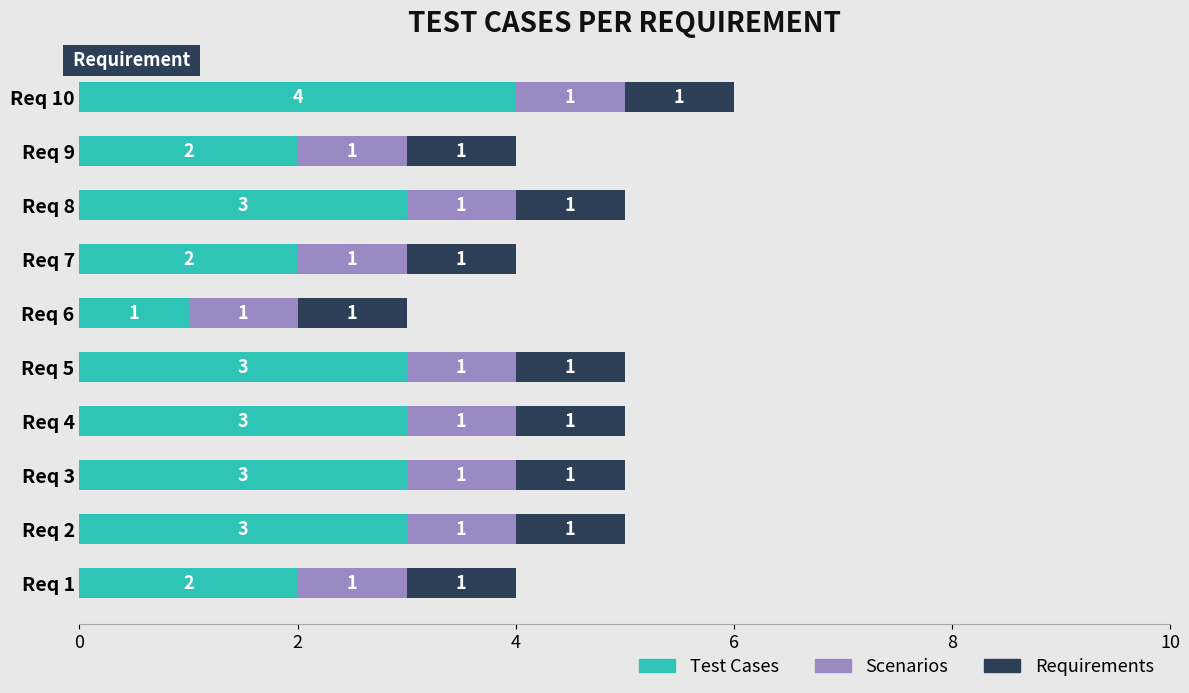

What is the sum of the Test Cases values at Req 9 and Req 4?

5